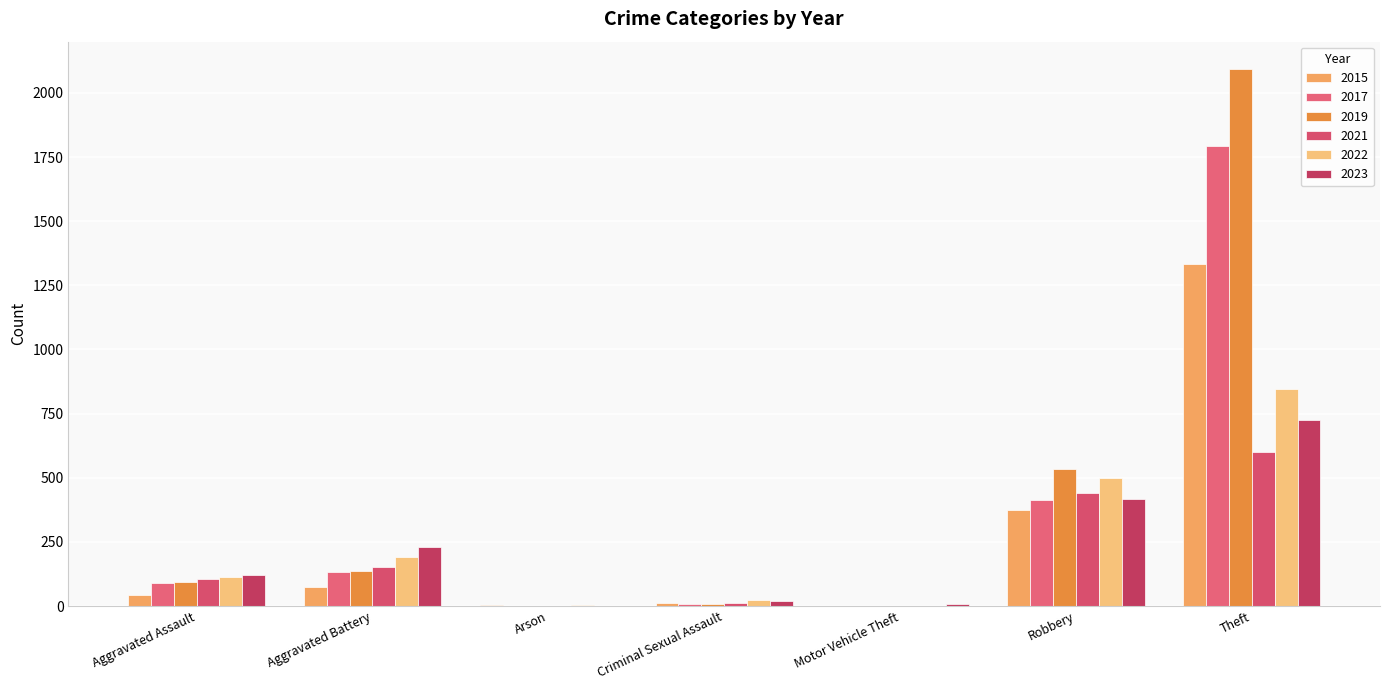

At how many categories does at least one series exceed 1148?

1